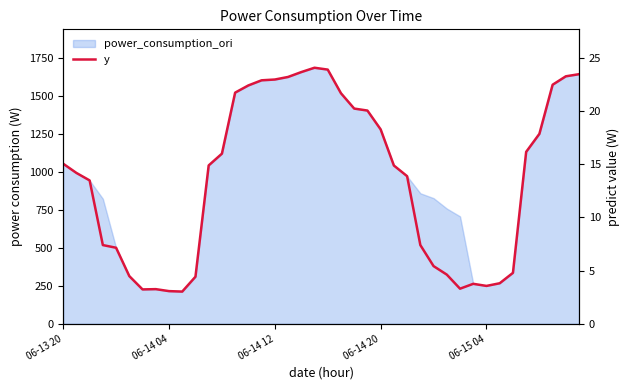

Is it true that the value at 7 is 228.2?

True